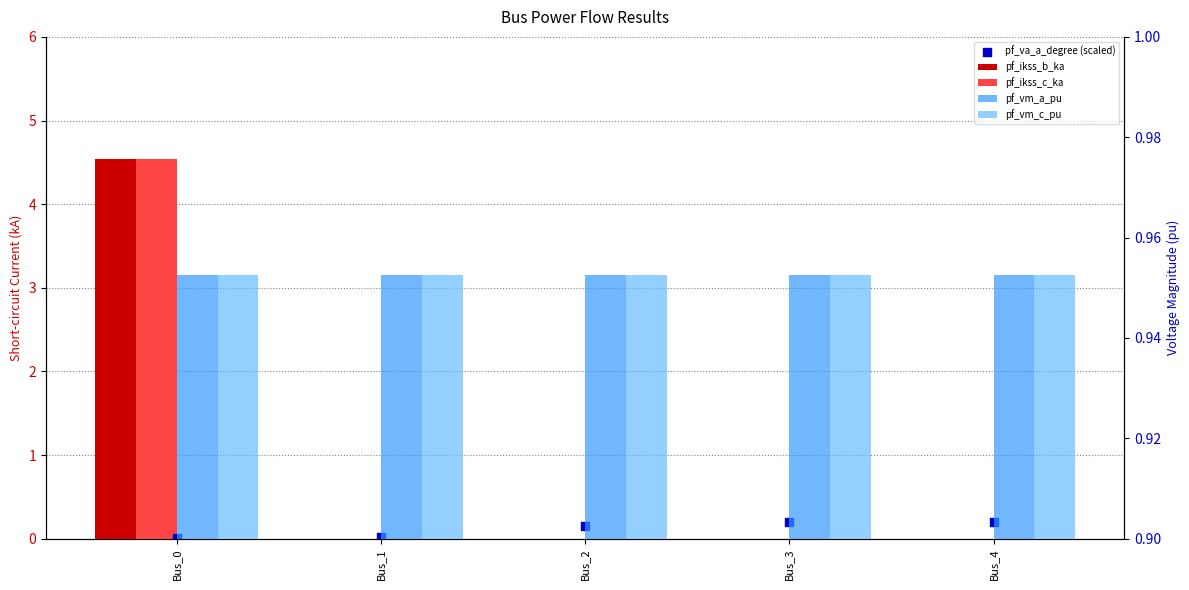

Which series reaches the maximum Y coordinate?

pf_ikss_b_ka